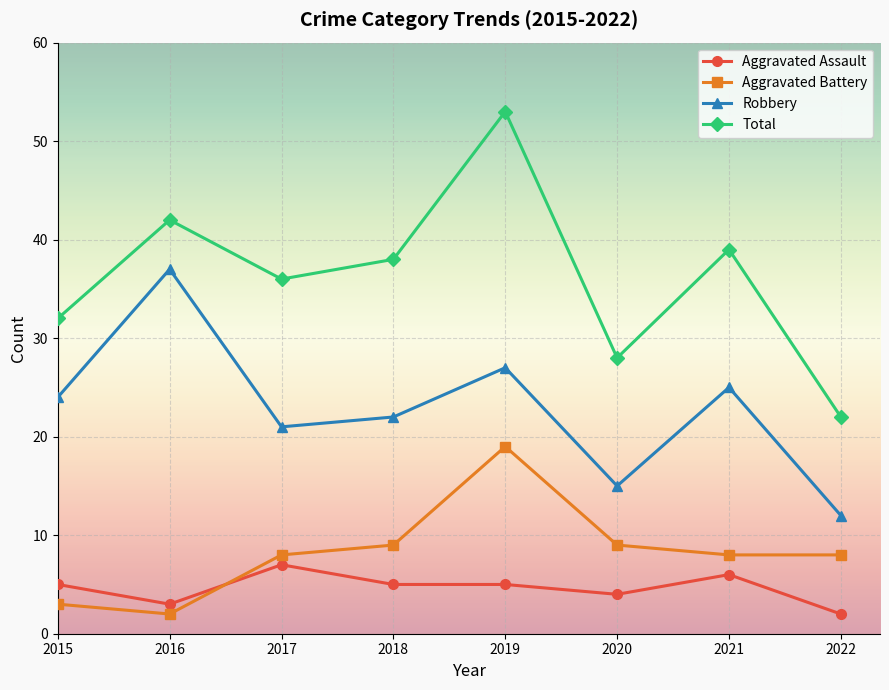

Reading left to right, what are all the values shown in this chart?

Aggravated Assault: 2015=5	2016=3	2017=7	2018=5	2019=5	2020=4	2021=6	2022=2
Aggravated Battery: 2015=3	2016=2	2017=8	2018=9	2019=19	2020=9	2021=8	2022=8
Robbery: 2015=24	2016=37	2017=21	2018=22	2019=27	2020=15	2021=25	2022=12
Total: 2015=32	2016=42	2017=36	2018=38	2019=53	2020=28	2021=39	2022=22